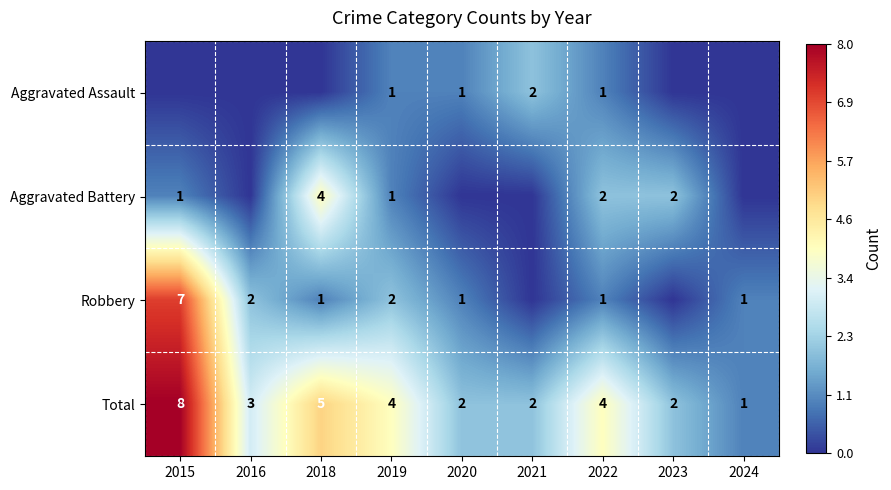

How many categories are shown in the chart?

9